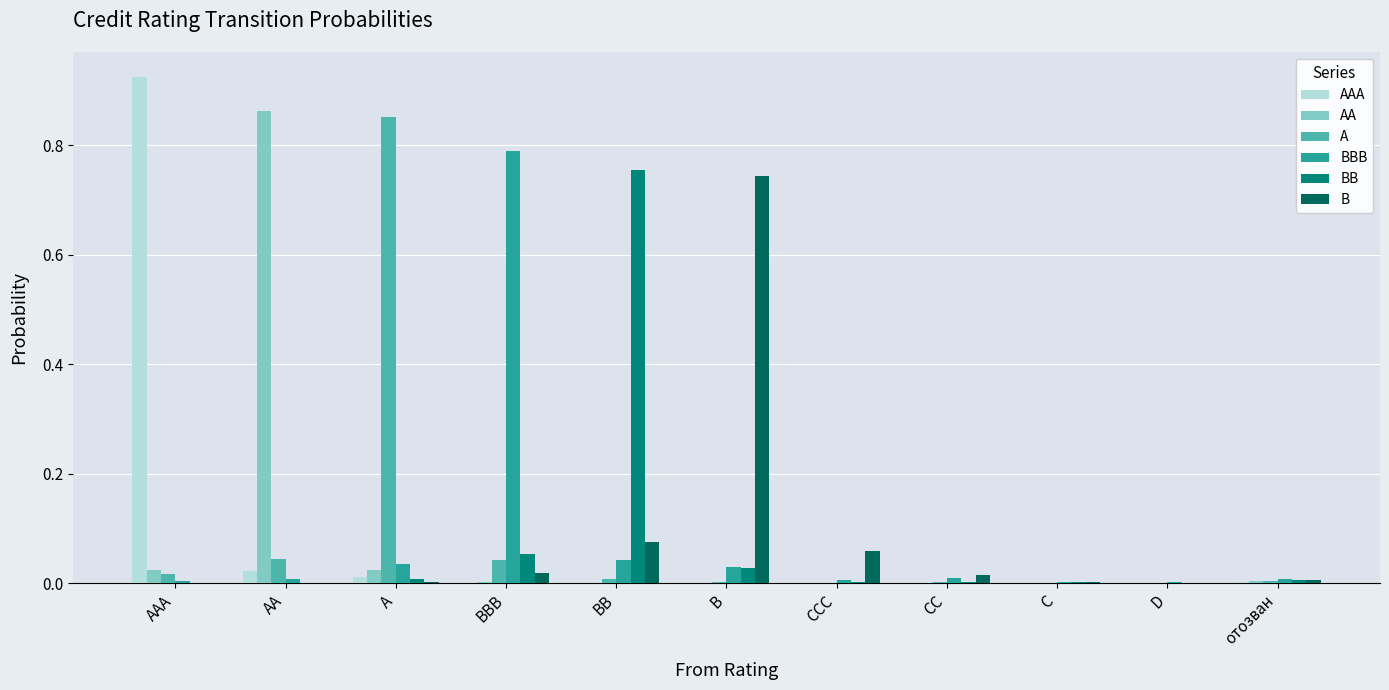

Between BB and CCC, which series saw the biggest shift?

BB